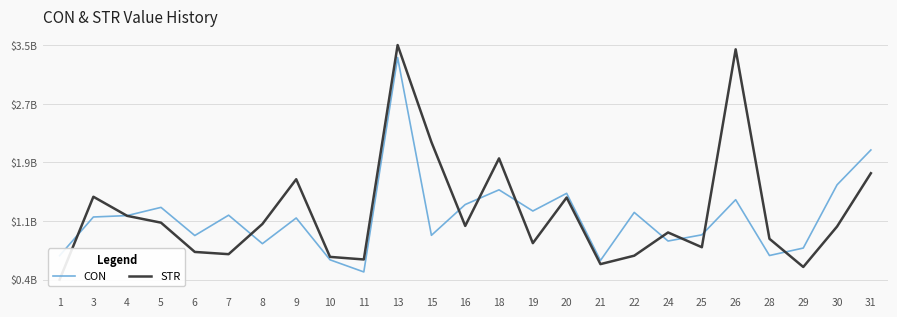

Reading right to left, transcribe all the data shown in this chart.

CON: 31=2088761581.4	30=1622578305.7	29=776460104.5	28=676699232.0	26=1423353358.0	25=953471601.7	24=870389509.6	22=1253290685.7	21=610300822.9	20=1508718816.5	19=1272243722.3	18=1555554456.2	16=1358787831.6	15=946952317.1	13=3325510838.1	11=456944396.6	10=619273219.7	9=1178800169.7	8=835103862.5	7=1216208207.8	6=943981650.6	5=1320741475.6	4=1210897761.9	3=1192083601.6	1=674434663.7
STR: 31=1777479651.5	30=1064786919.5	29=523461284.8	28=900373452.5	26=3435245032.0	25=787576708.6	24=985142053.1	22=674370015.9	21=561500008.8	20=1452427040.6	19=842099041.3	18=1976149190.8	16=1072749308.7	15=2193939667.7	13=3492188616.0	11=623814993.6	10=658434155.4	9=1697021577.9	8=1098524481.2	7=694730196.9	6=724488322.4	5=1116259613.8	4=1207210149.8	3=1462958969.0	1=352975574.7